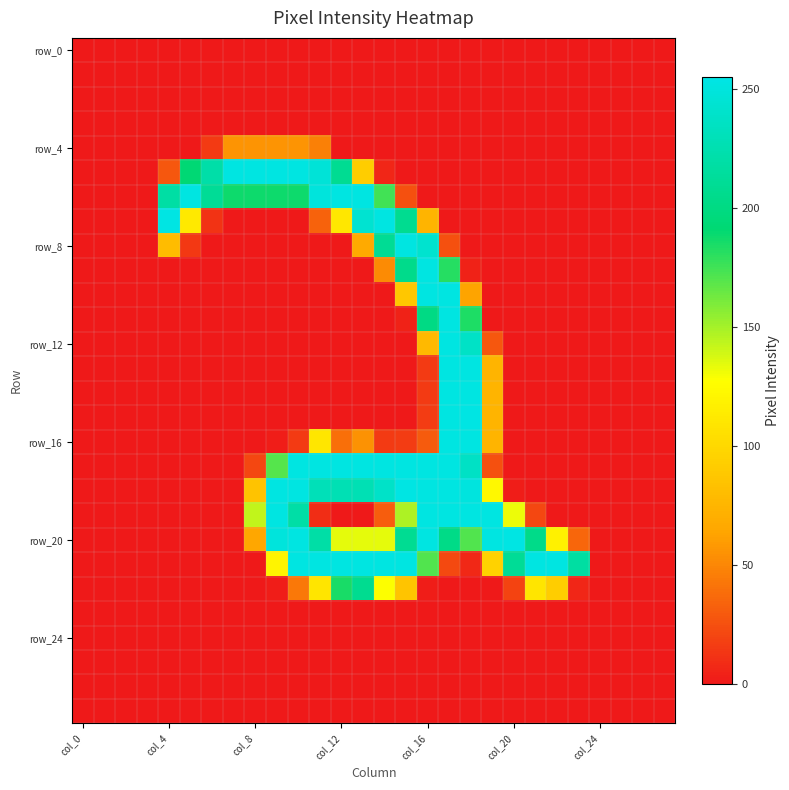

How many data points does each series have?

28